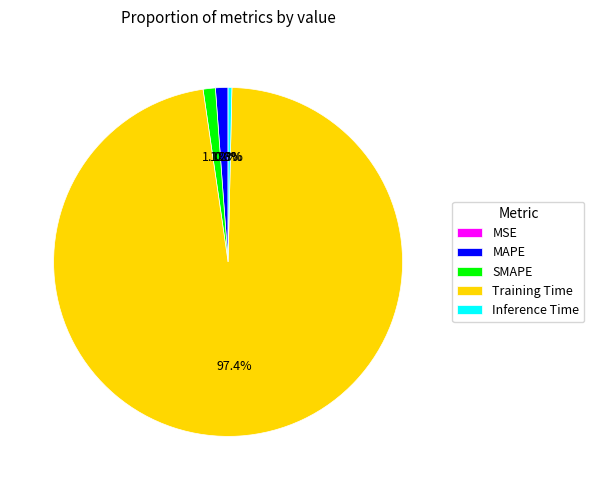

To the nearest percent, what is the difference between the SMAPE and Training Time slice percentages?

96%